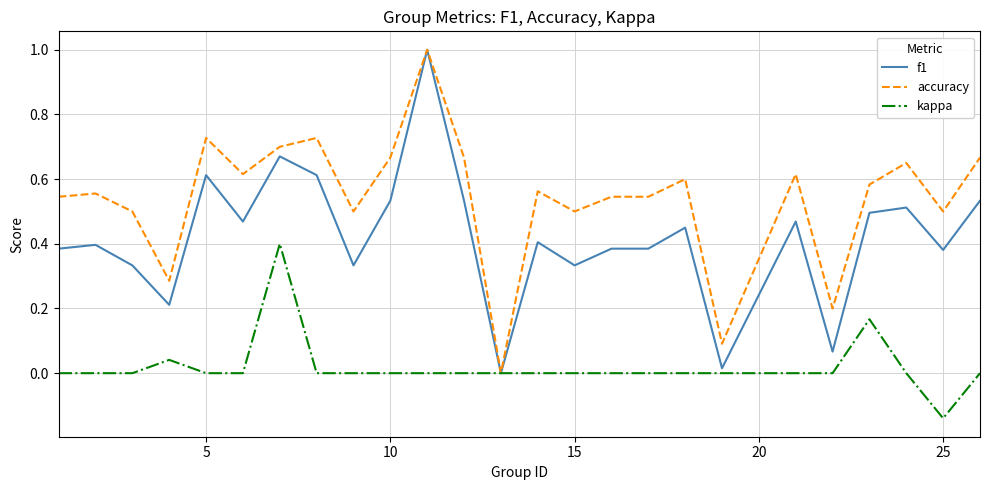

Which series has the largest total across all categories?

accuracy